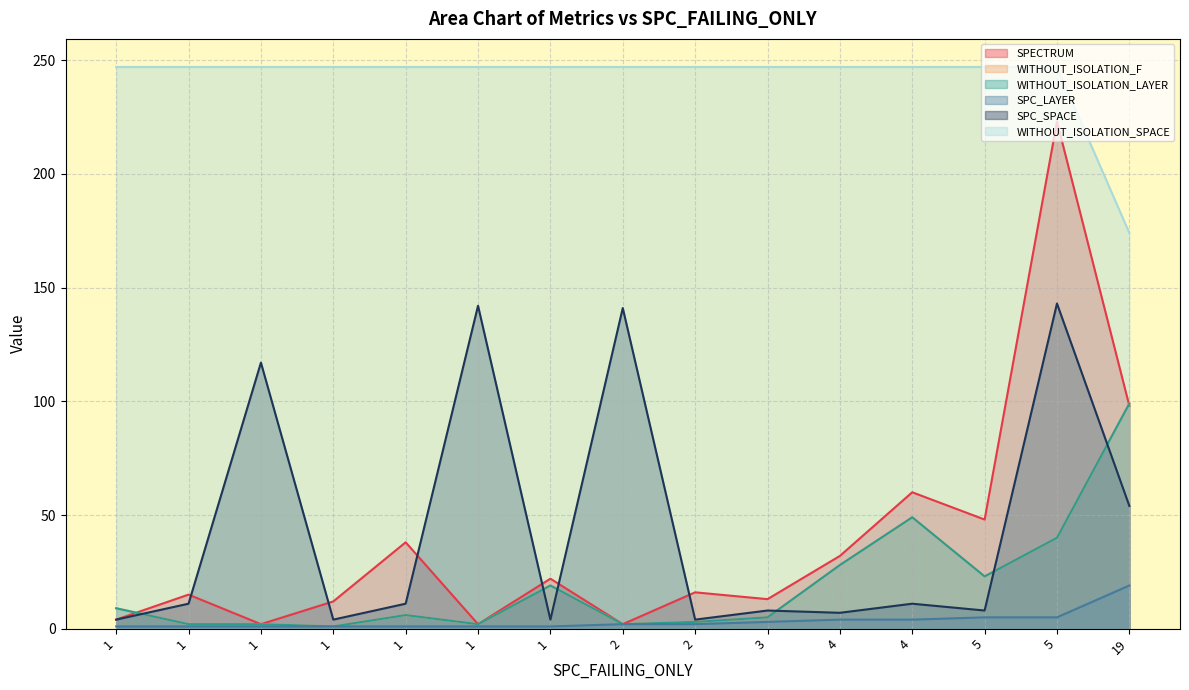

How many interior local peaks does the SPECTRUM series have?

6